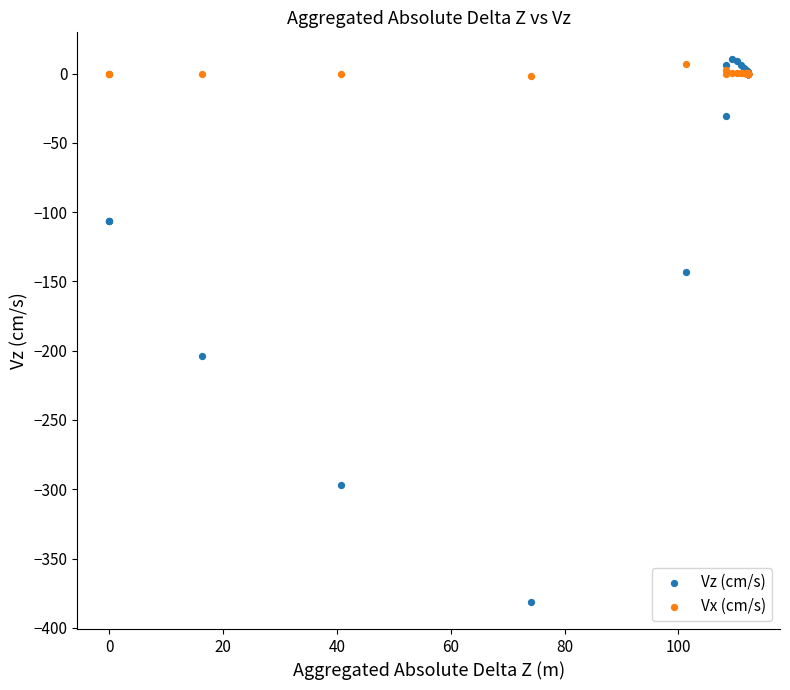

Across all series, what Y value is closest to -185?

-203.9